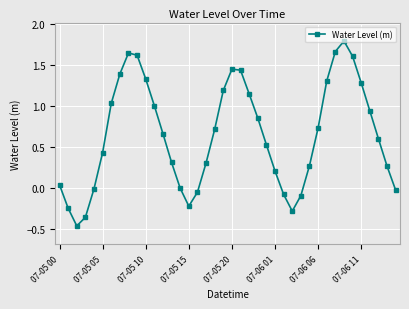

What is the sum of all values?

25.8